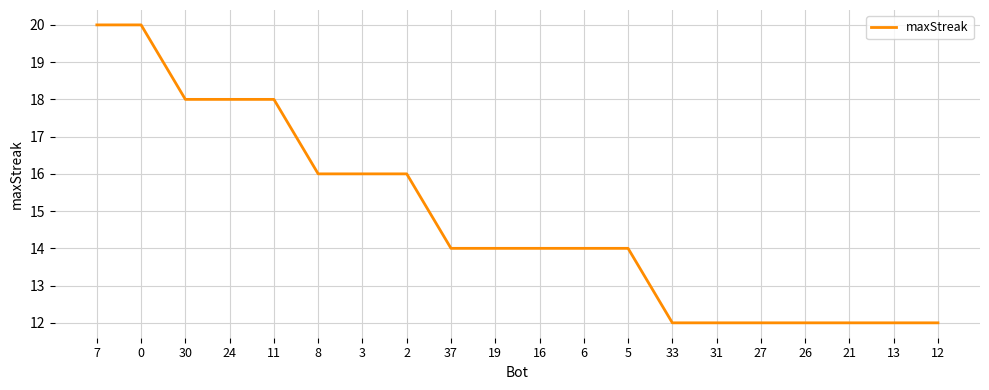

The chart shows a value of 20 at 7. True or false?

True